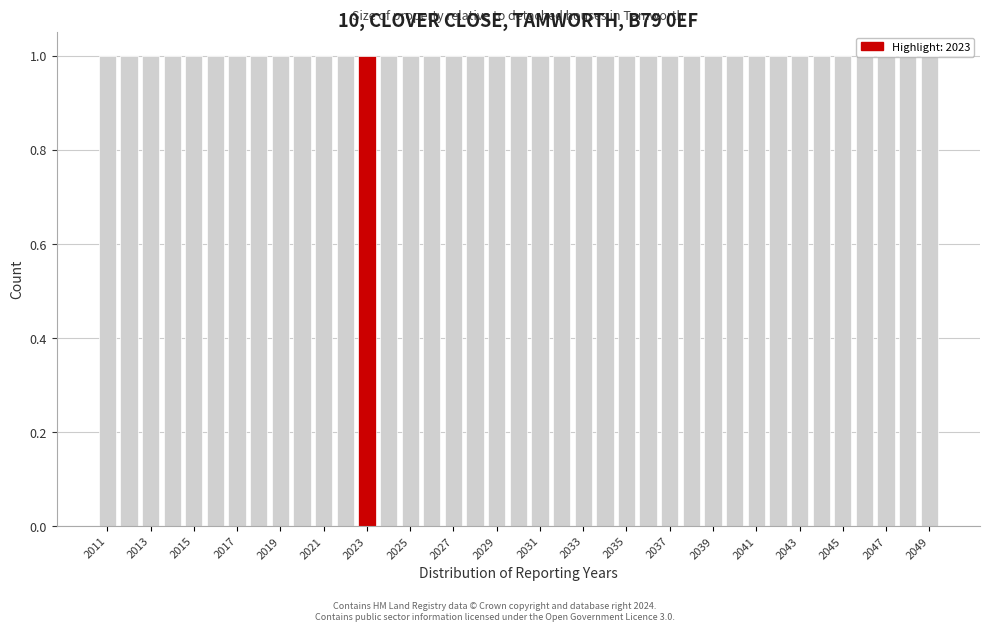

Reading left to right, list every bar in this chart as the range it spans on the x-axis followed by its height. Neither the bar edges nor the heights are printed on the chart, so give them approximately, as read against the axes.

2010.5 to 2011.5: 1
2011.5 to 2012.5: 1
2012.5 to 2013.5: 1
2013.5 to 2014.5: 1
2014.5 to 2015.5: 1
2015.5 to 2016.5: 1
2016.5 to 2017.5: 1
2017.5 to 2018.5: 1
2018.5 to 2019.5: 1
2019.5 to 2020.5: 1
2020.5 to 2021.5: 1
2021.5 to 2022.5: 1
2022.5 to 2023.5: 1
2023.5 to 2024.5: 1
2024.5 to 2025.5: 1
2025.5 to 2026.5: 1
2026.5 to 2027.5: 1
2027.5 to 2028.5: 1
2028.5 to 2029.5: 1
2029.5 to 2030.5: 1
2030.5 to 2031.5: 1
2031.5 to 2032.5: 1
2032.5 to 2033.5: 1
2033.5 to 2034.5: 1
2034.5 to 2035.5: 1
2035.5 to 2036.5: 1
2036.5 to 2037.5: 1
2037.5 to 2038.5: 1
2038.5 to 2039.5: 1
2039.5 to 2040.5: 1
2040.5 to 2041.5: 1
2041.5 to 2042.5: 1
2042.5 to 2043.5: 1
2043.5 to 2044.5: 1
2044.5 to 2045.5: 1
2045.5 to 2046.5: 1
2046.5 to 2047.5: 1
2047.5 to 2048.5: 1
2048.5 to 2049.5: 1